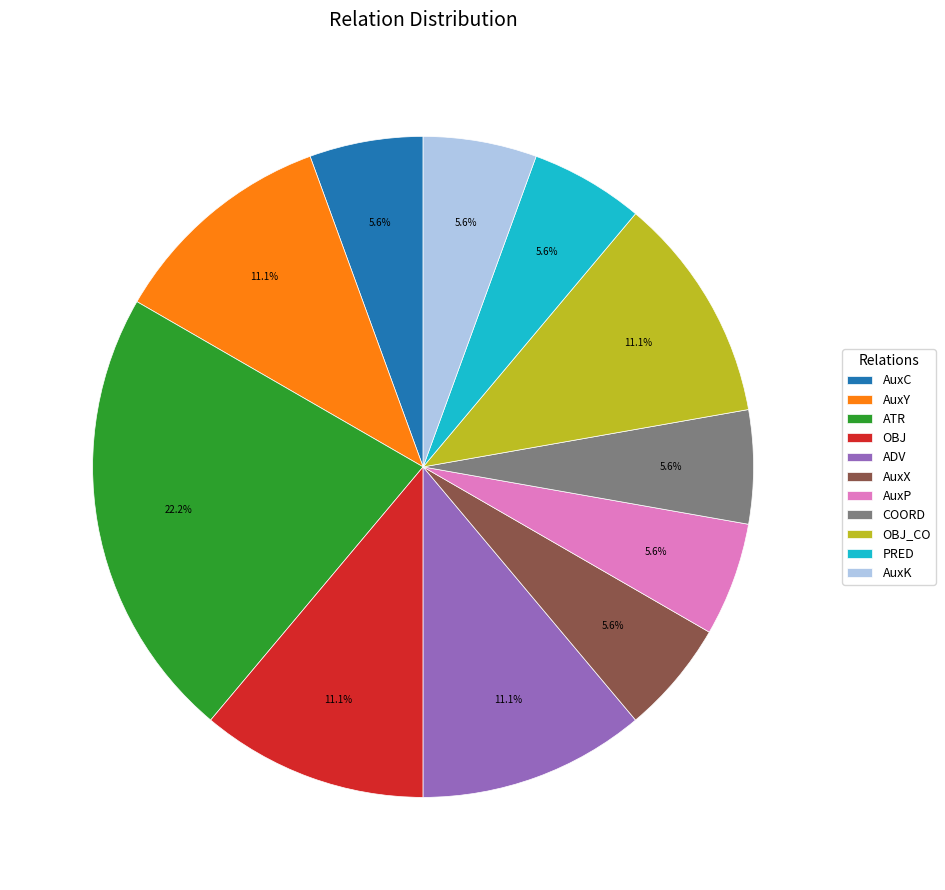

Does PRED account for over 50% of the chart?

No